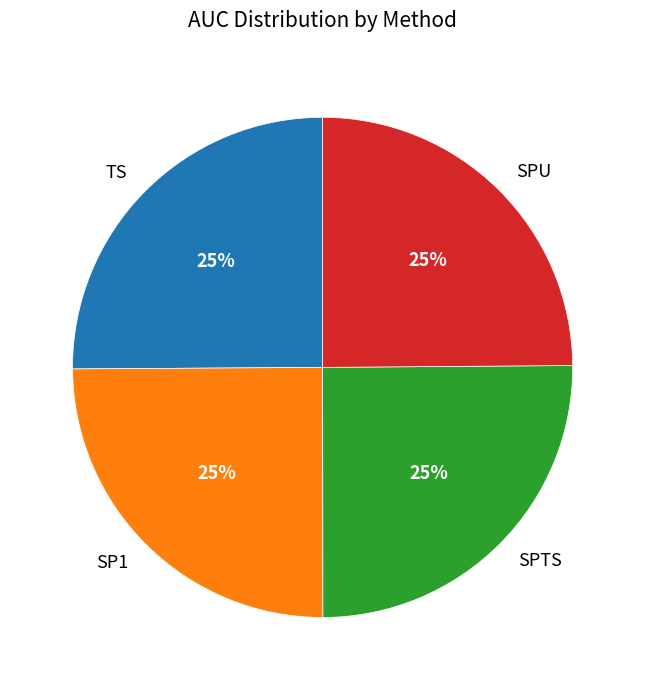

Is it true that TS is 11% of the pie?

False